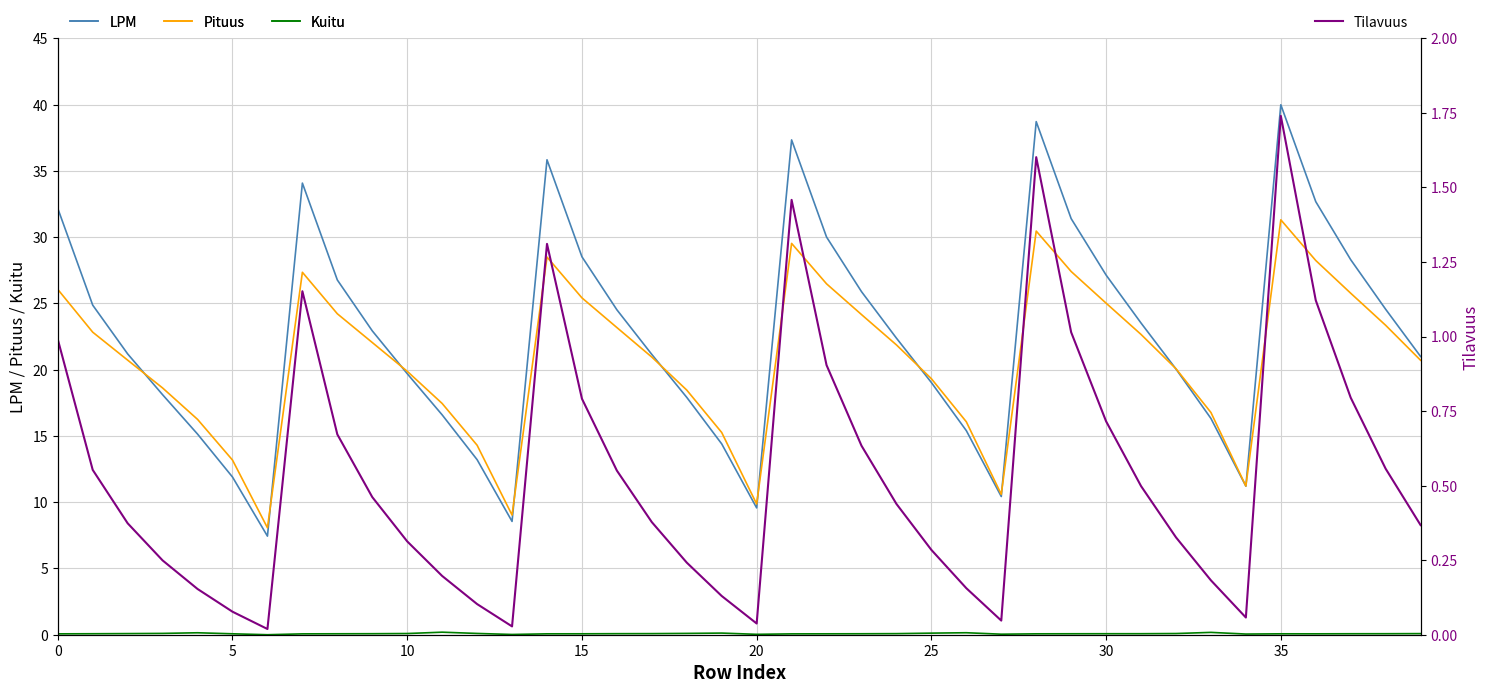

True or false: Pituus and Kuitu intersect in this chart.

False